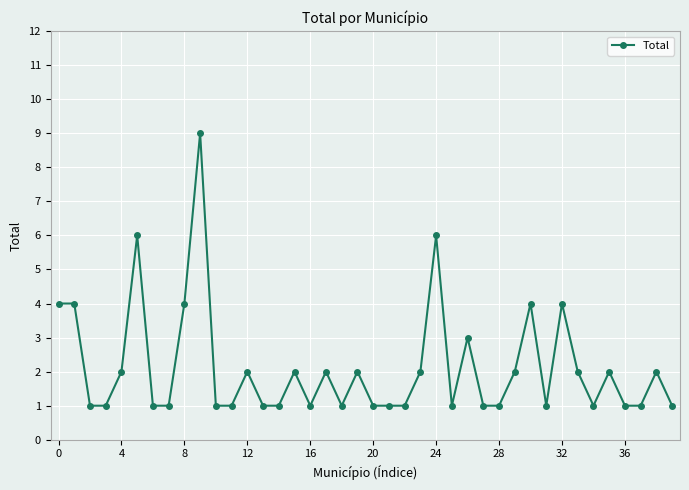

What is the greatest value displayed?

9